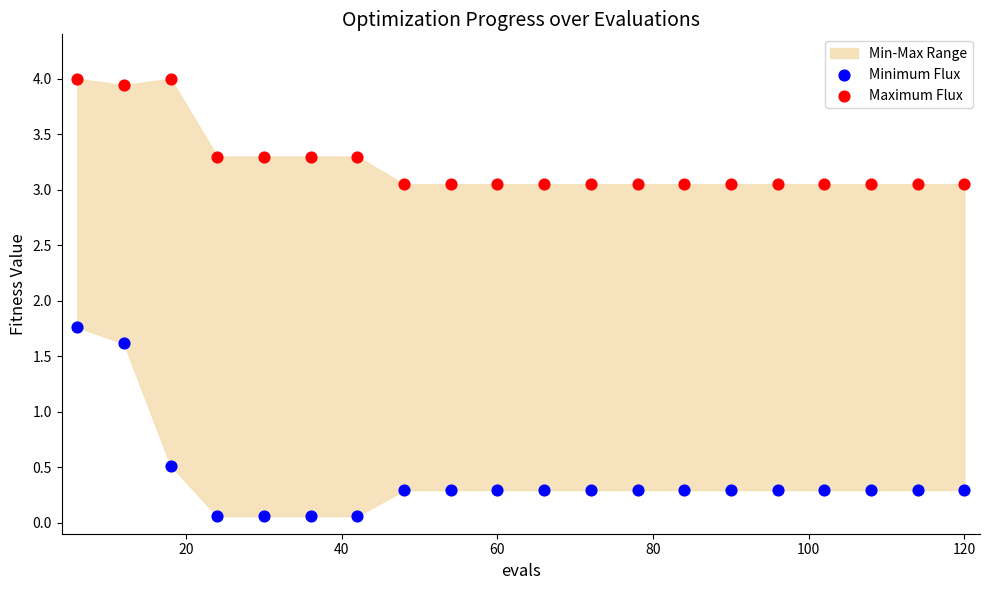

Across all data points, what is the range of Y values (max minus min)?

3.9